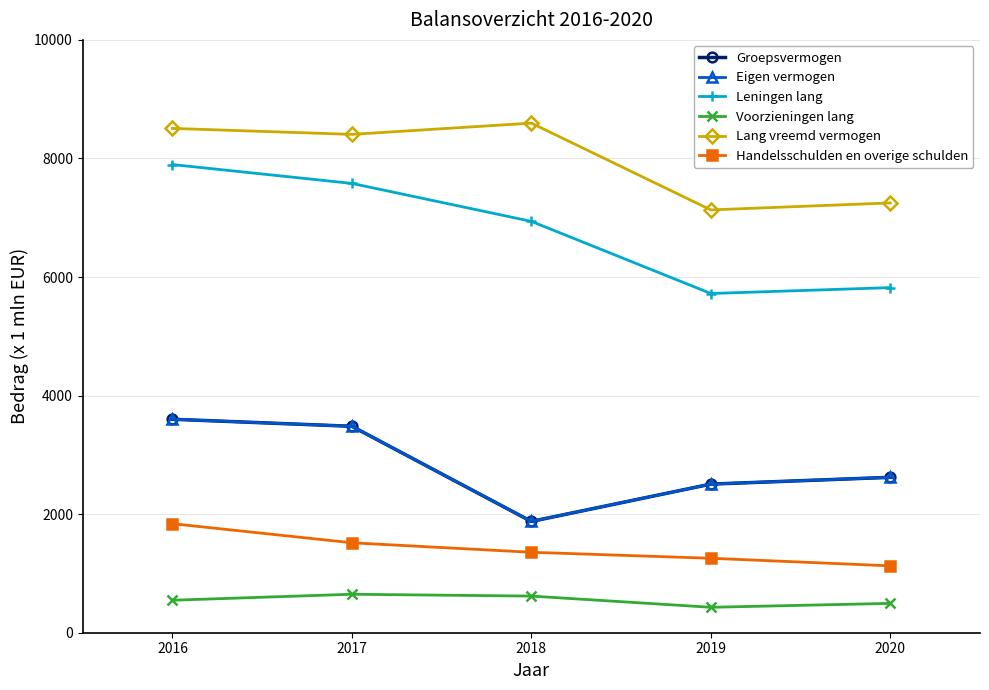

What are all the series names shown in the legend?

Groepsvermogen, Eigen vermogen, Leningen lang, Voorzieningen lang, Lang vreemd vermogen, Handelsschulden en overige schulden